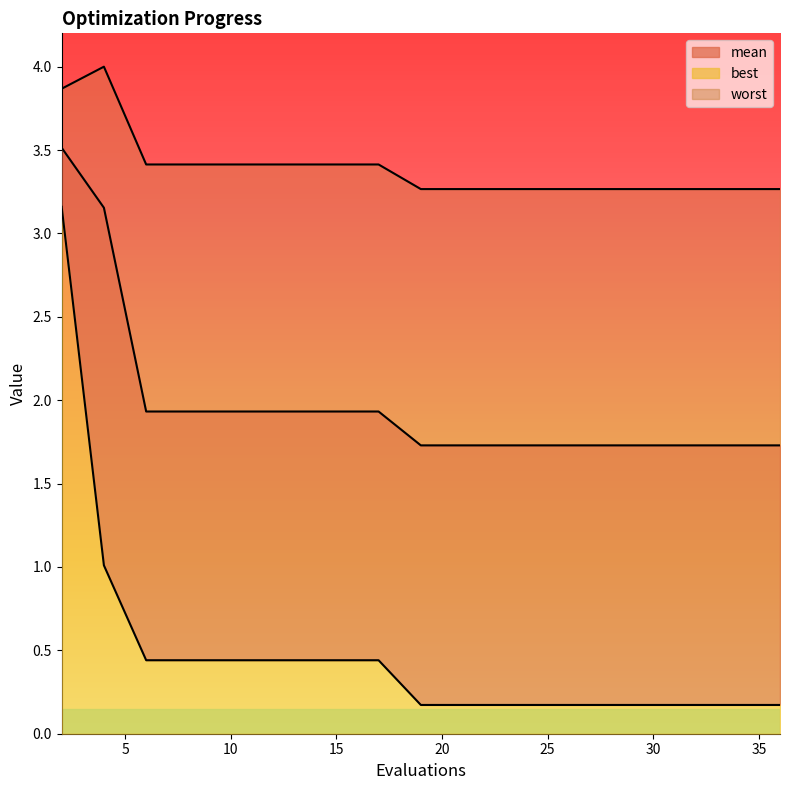

Rank the categories by mean value from lowest to highest.

19, 21, 23, 25, 27, 28, 30, 32, 34, 35, 36, 6, 8, 10, 12, 13, 15, 17, 4, 2